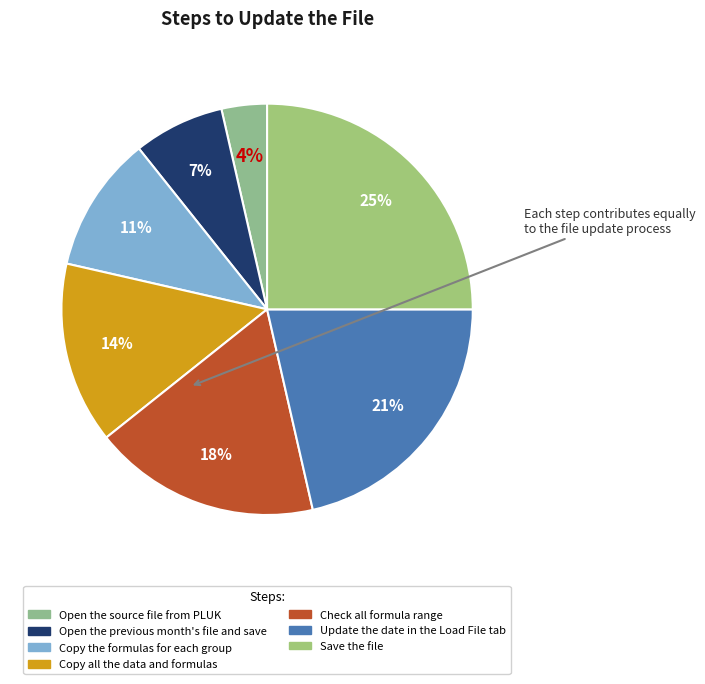

Is Open the previous month's file and save the majority of the pie?

No